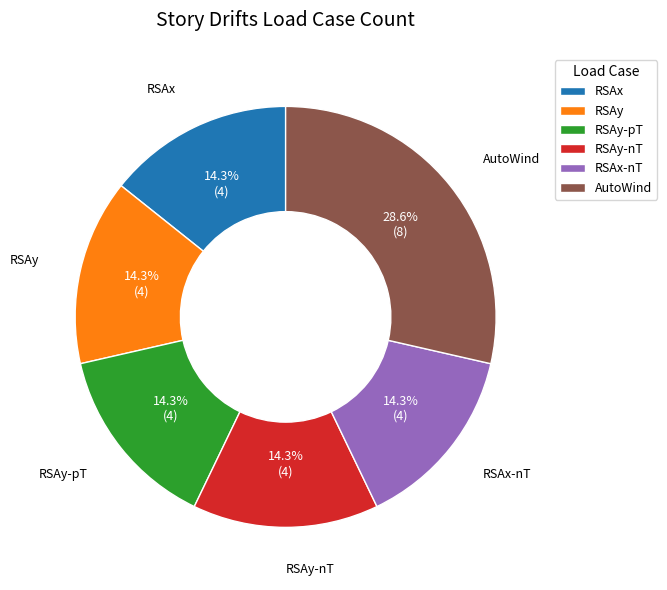

What is the ratio of the value at RSAy-pT to the value at RSAy?

1.0